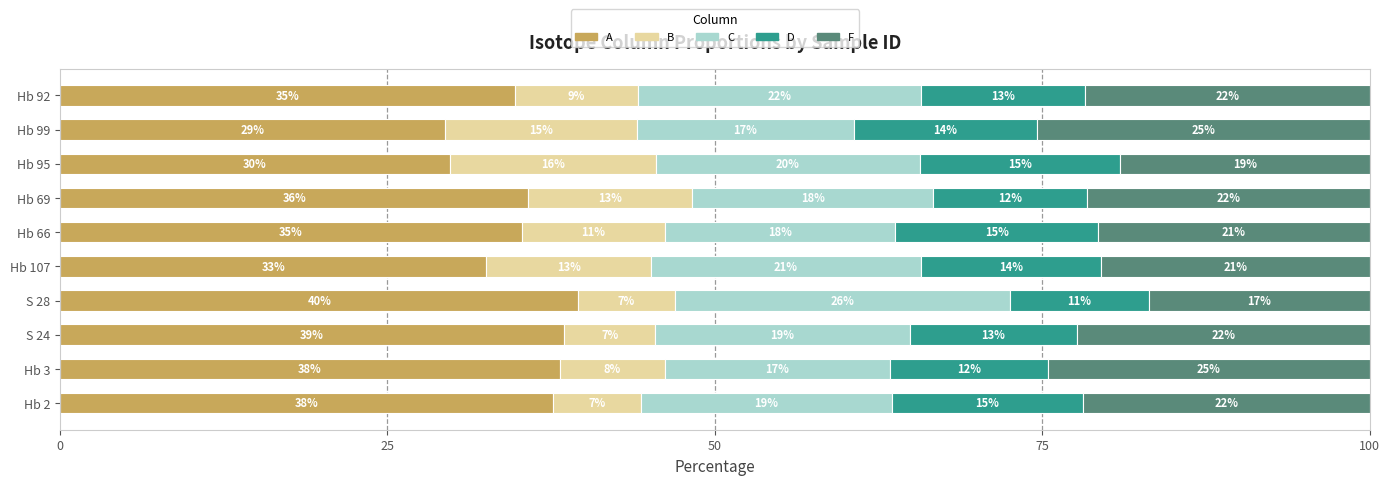

What are all the series names shown in the legend?

A, B, C, D, F